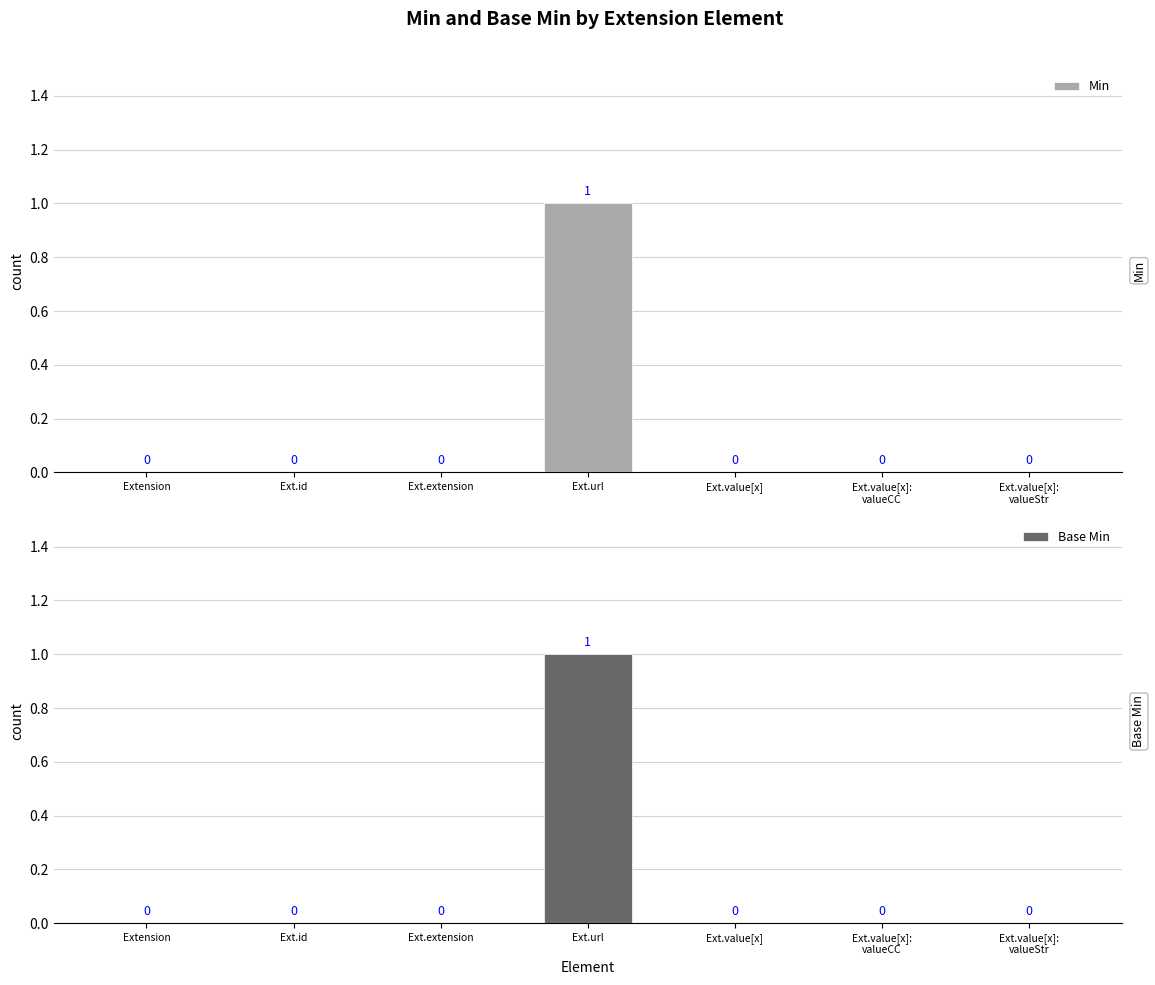

What position from the right is Ext.extension?

5